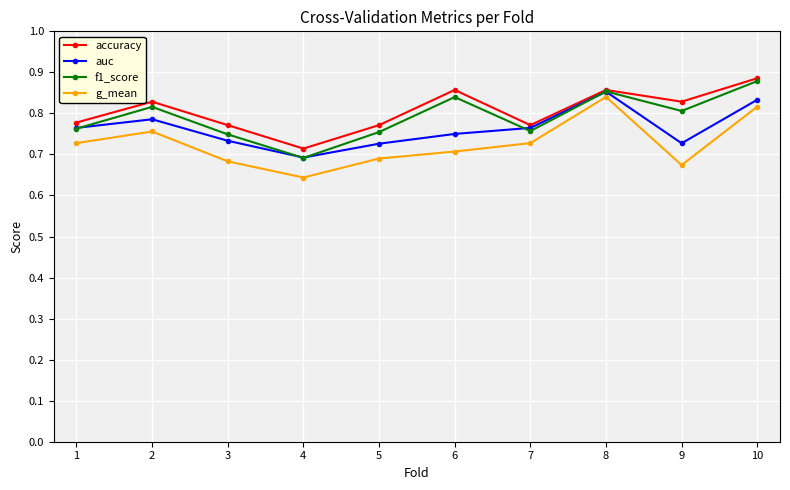

True or false: accuracy has a value of 0.8 at 1.

True